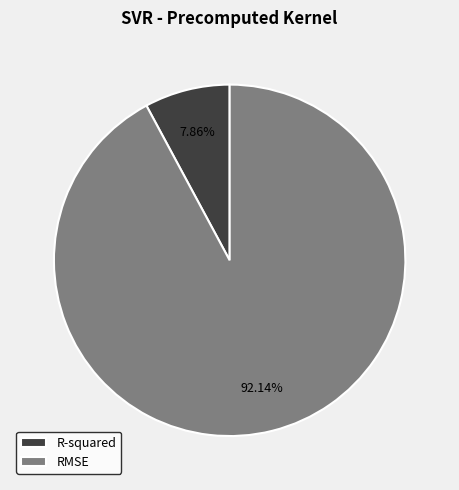

Count the number of slices in the pie.

2